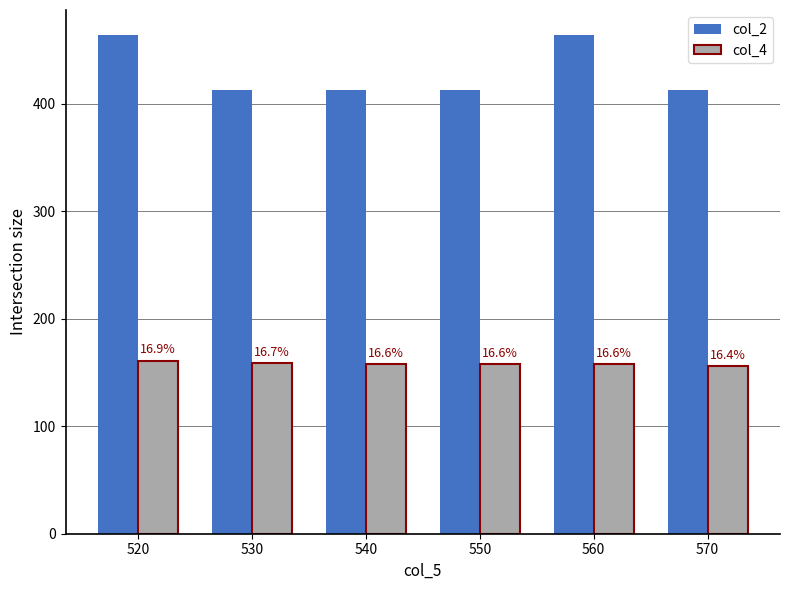

What is the value of the col_4 bar at the 6th from the left?

156